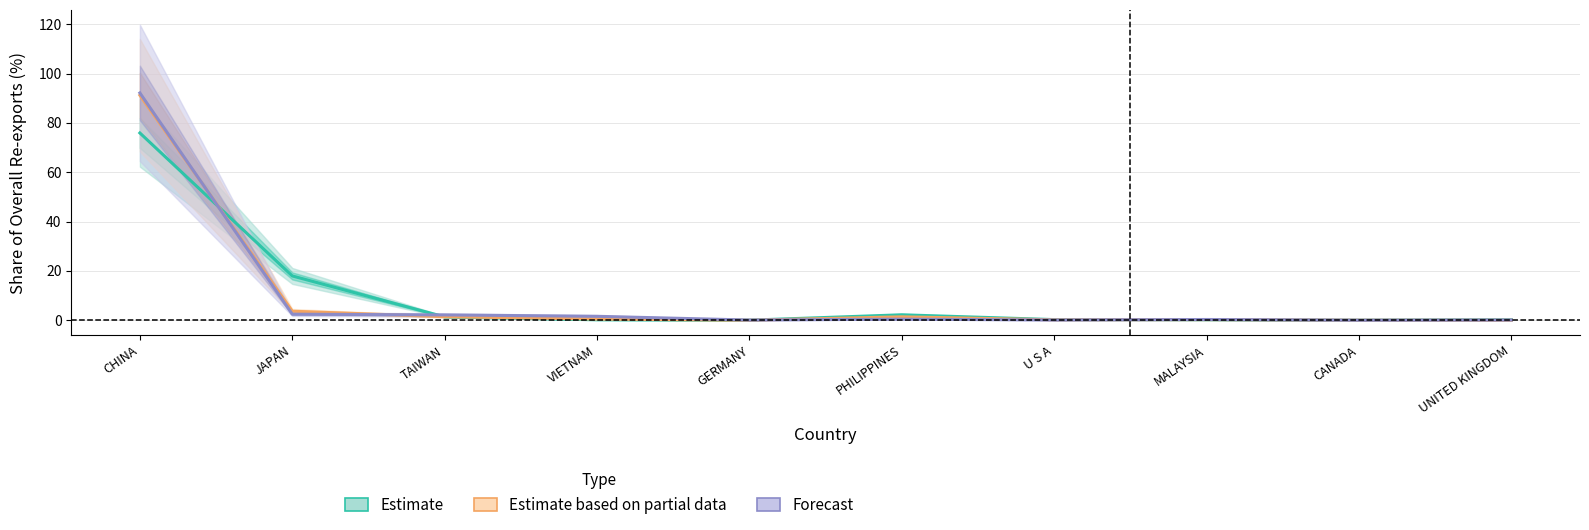

What is the label of the 9th point from the left?

CANADA